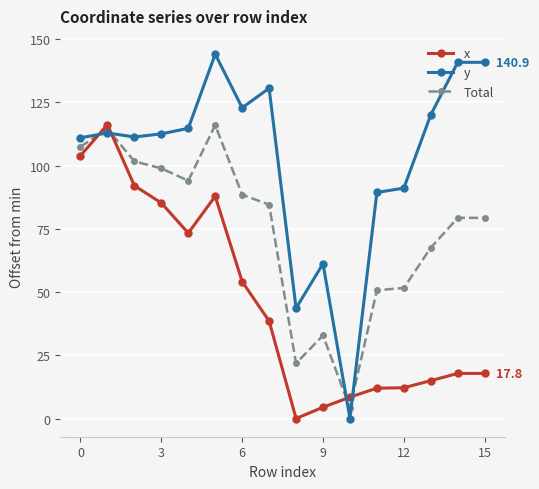

What is the maximum value for Total?

116.0